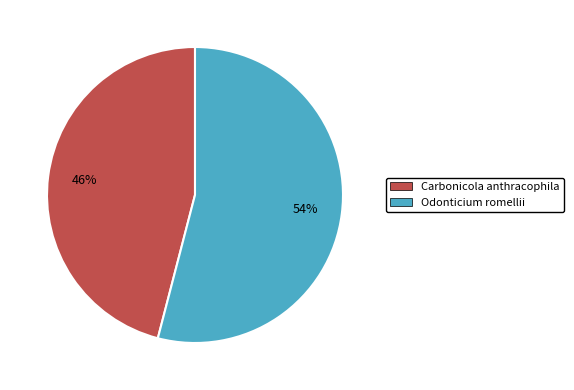

To the nearest percent, what is the difference between the largest and smallest slice percentages?

8%